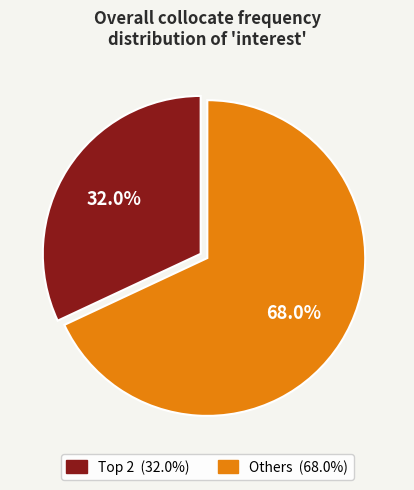

Is there any slice that represents more than half of the pie?

Yes